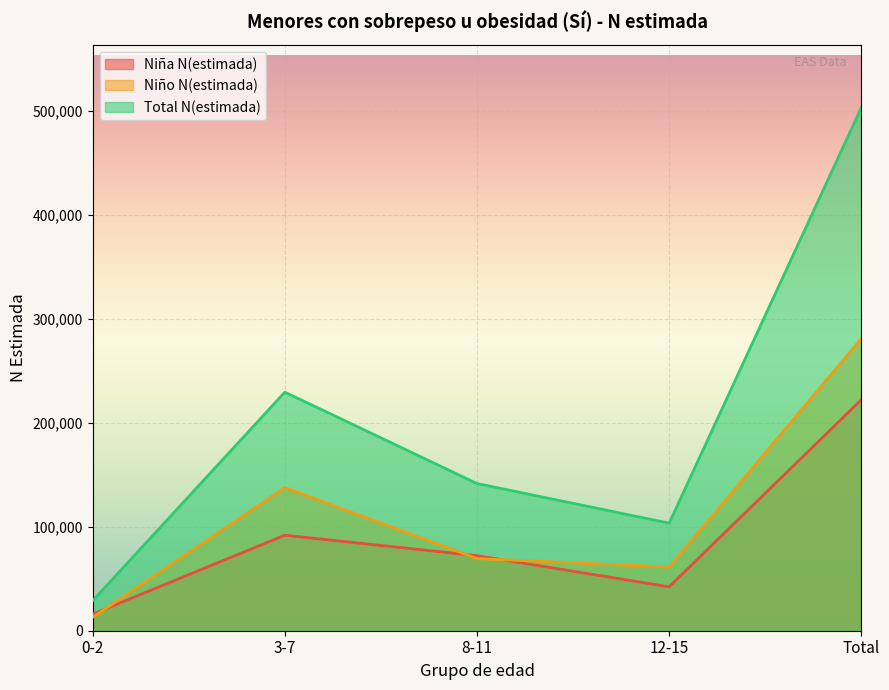

Reading left to right, what are all the values shown in this chart?

Niña N(estimada): 0-2=15924	3-7=91853	8-11=72140	12-15=42249	Total=222166
Niño N(estimada): 0-2=12868	3-7=137547	8-11=69383	12-15=61192	Total=280991
Total N(estimada): 0-2=28792	3-7=229401	8-11=141523	12-15=103441	Total=503157